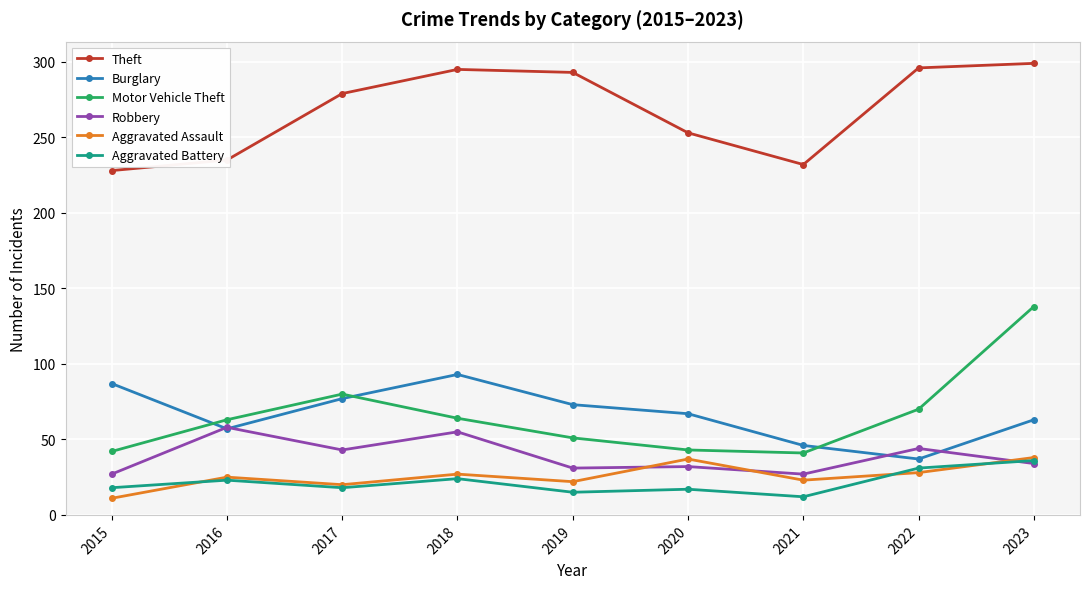

At which category does Burglary reach its first local peak?

2018